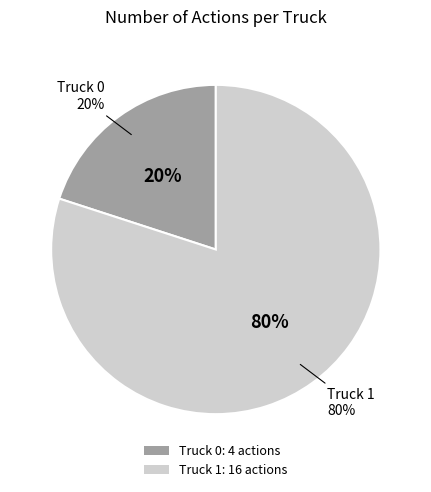

What is the smallest slice in the pie chart?

Truck 0